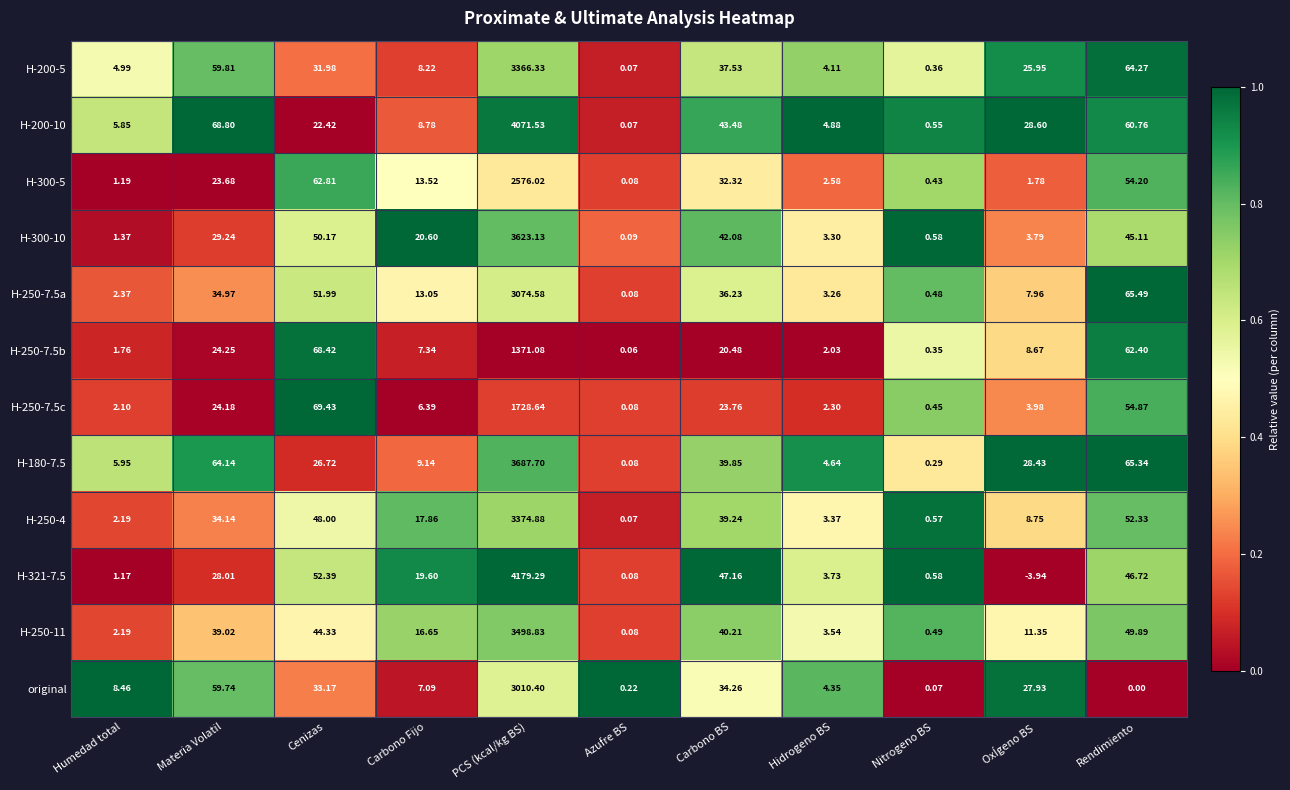

At which category is the sum across all series the highest?

PCS (kcal/kg BS)